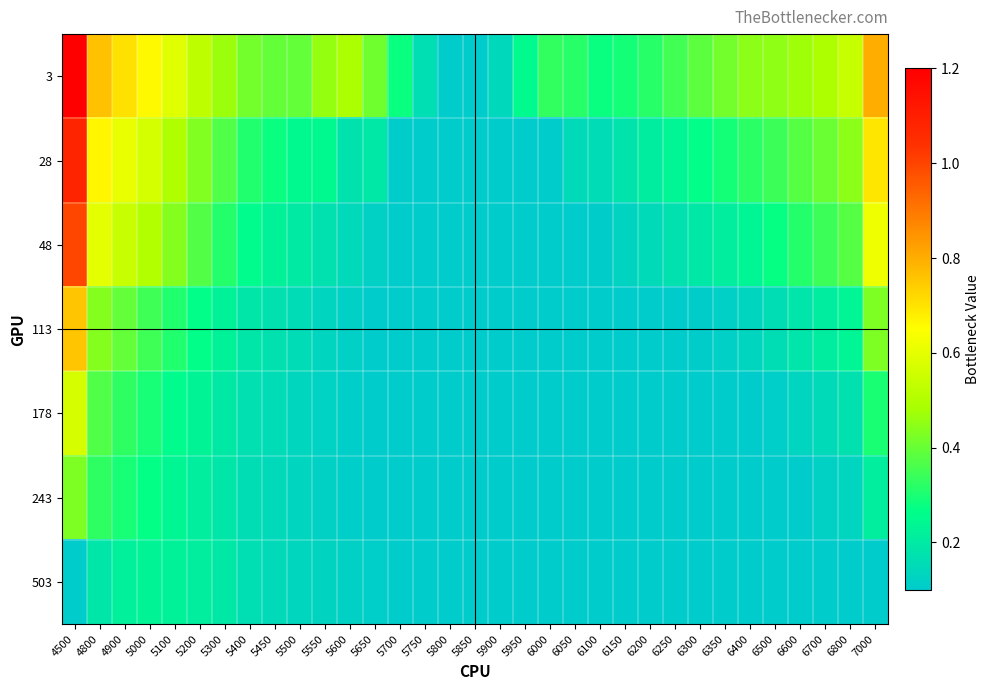

Which series has the widest spread of values?

3